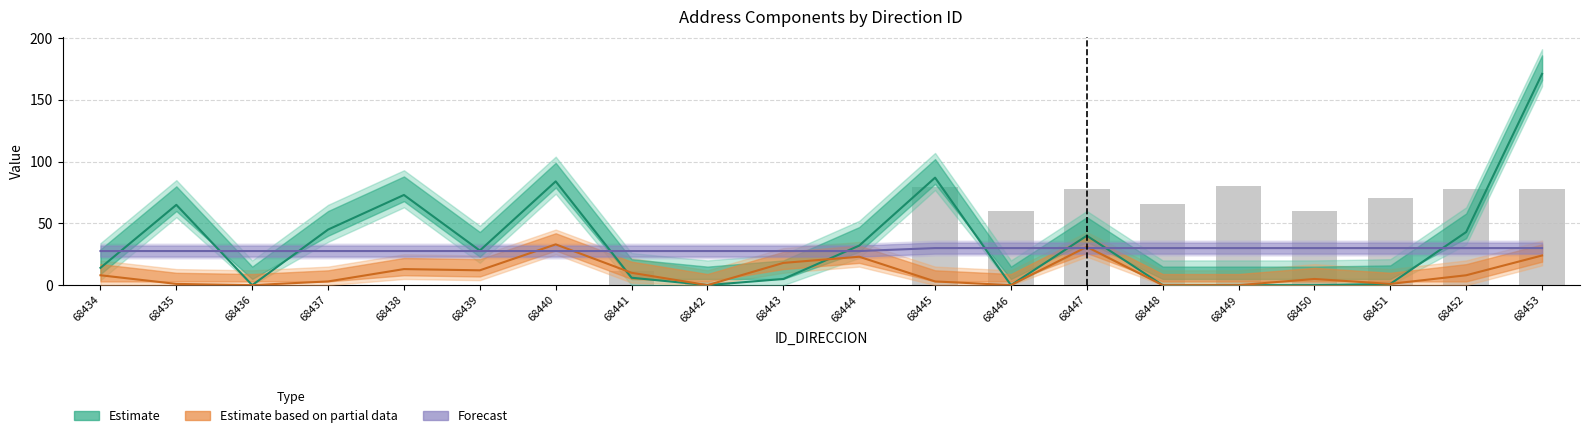

Which series has the widest spread of values?

Estimate